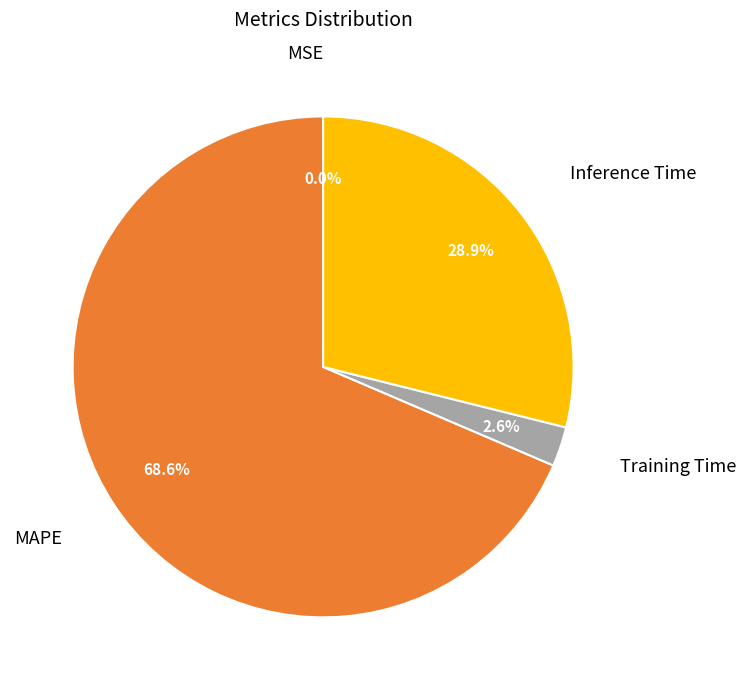

Which has a higher value, Inference Time or Training Time?

Inference Time